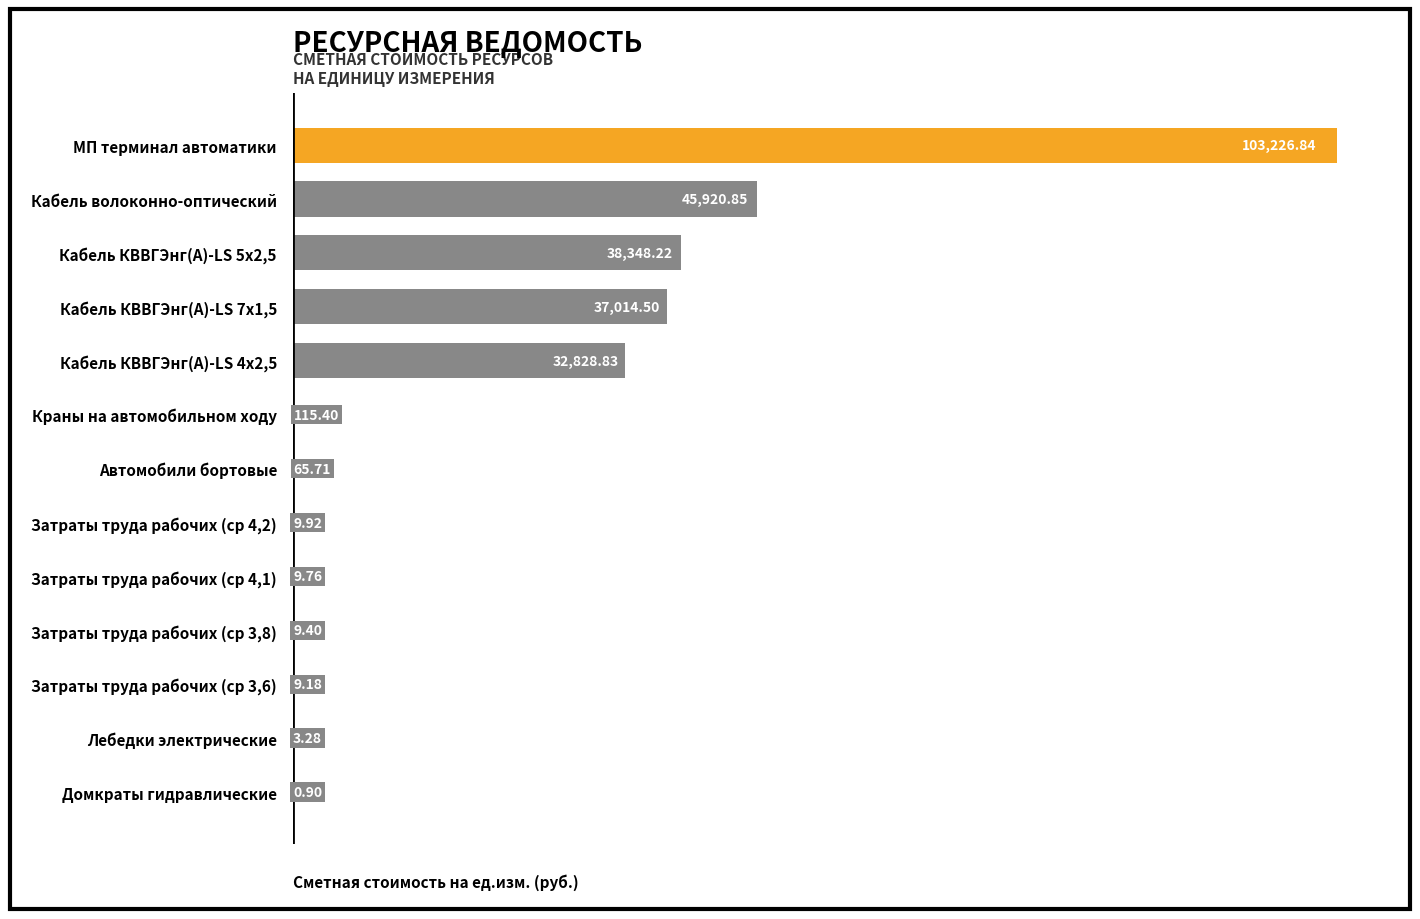

What is the change in value from Кабель КВВГЭнг(A)-LS 4х2,5 to Затраты труда рабочих (ср 4,2)?

-32818.9